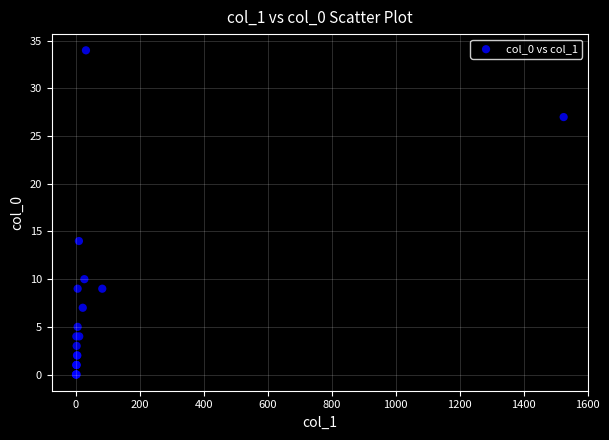

What Y value in the scatter plot is closest to 17?

14